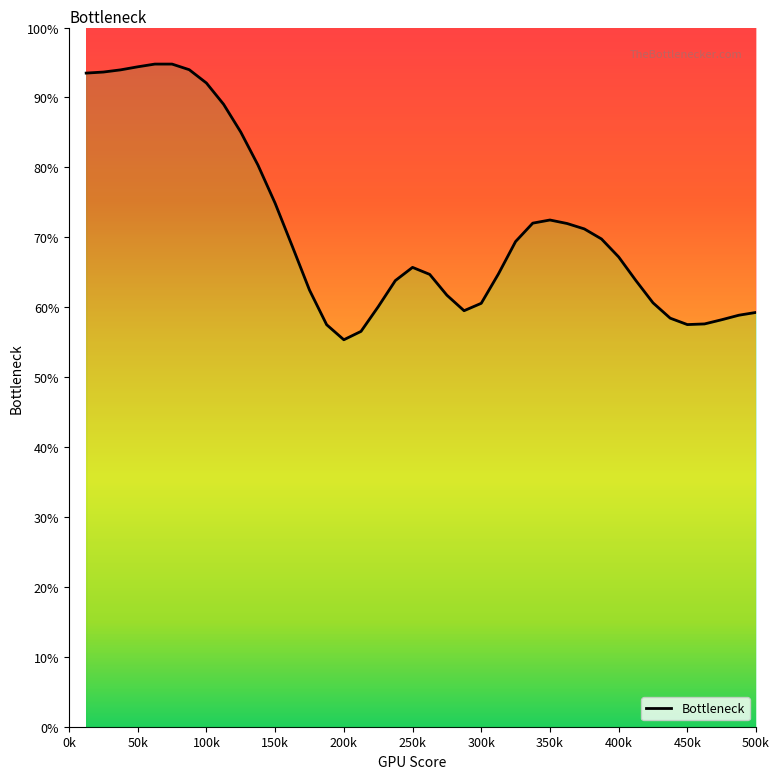

Count the number of data series in this chart.

1